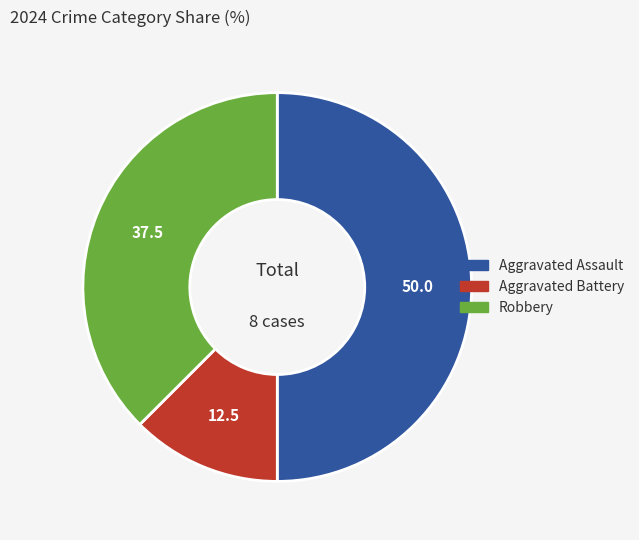

What is the ratio of the value at Aggravated Battery to the value at Robbery?

0.3